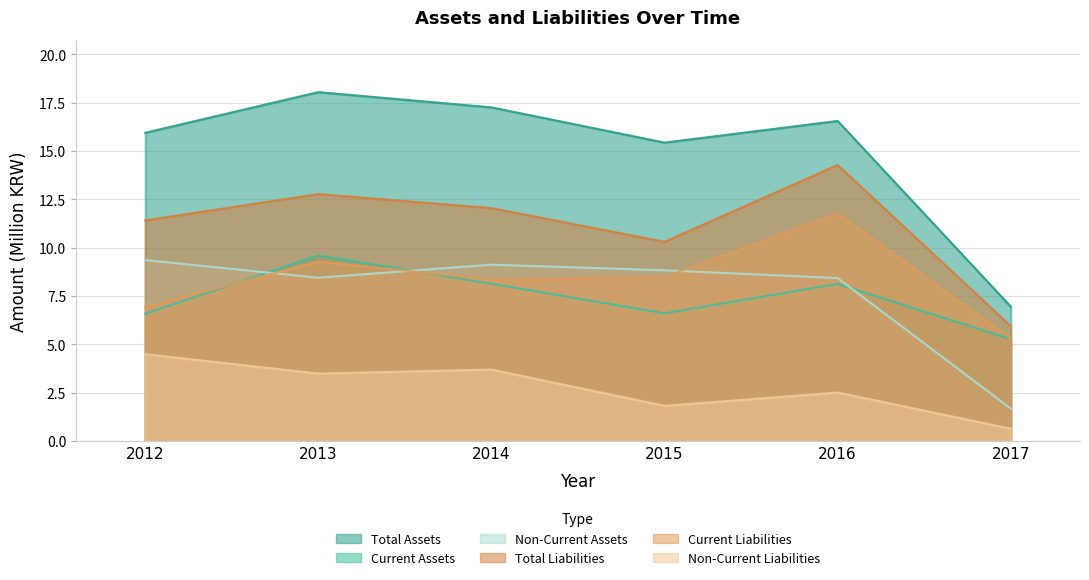

Reading left to right, extract all data points from this chart.

Total Assets: 2012=15.9	2013=18.1	2014=17.3	2015=15.4	2016=16.6	2017=7.0
Current Assets: 2012=6.6	2013=9.6	2014=8.1	2015=6.6	2016=8.1	2017=5.3
Non-Current Assets: 2012=9.4	2013=8.4	2014=9.1	2015=8.8	2016=8.4	2017=1.7
Total Liabilities: 2012=11.4	2013=12.8	2014=12.1	2015=10.3	2016=14.3	2017=5.9
Current Liabilities: 2012=6.9	2013=9.3	2014=8.4	2015=8.5	2016=11.8	2017=5.3
Non-Current Liabilities: 2012=4.5	2013=3.5	2014=3.7	2015=1.8	2016=2.5	2017=0.6